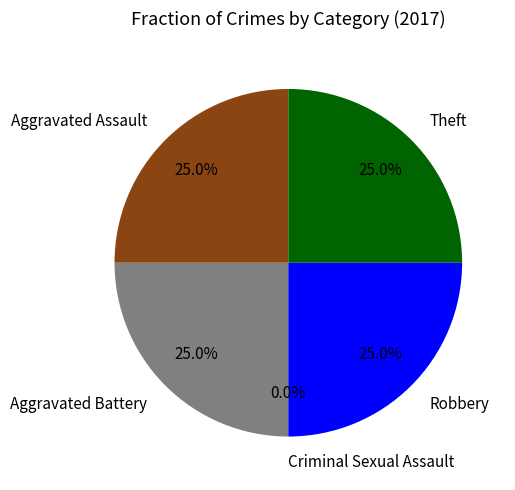

To the nearest percent, what percentage of the pie is Robbery?

25%